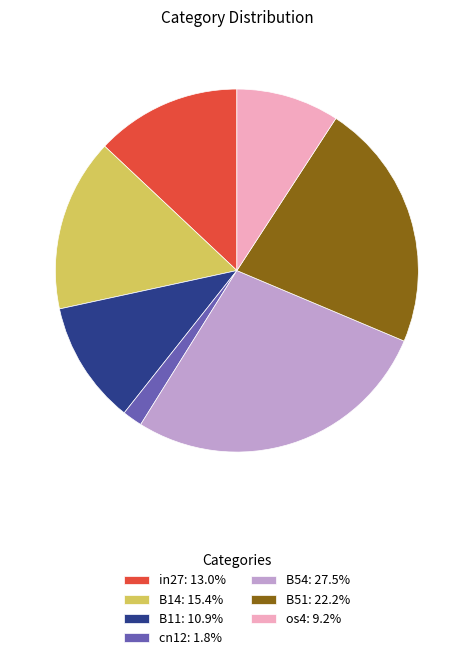

Which slice is the smallest?

cn12